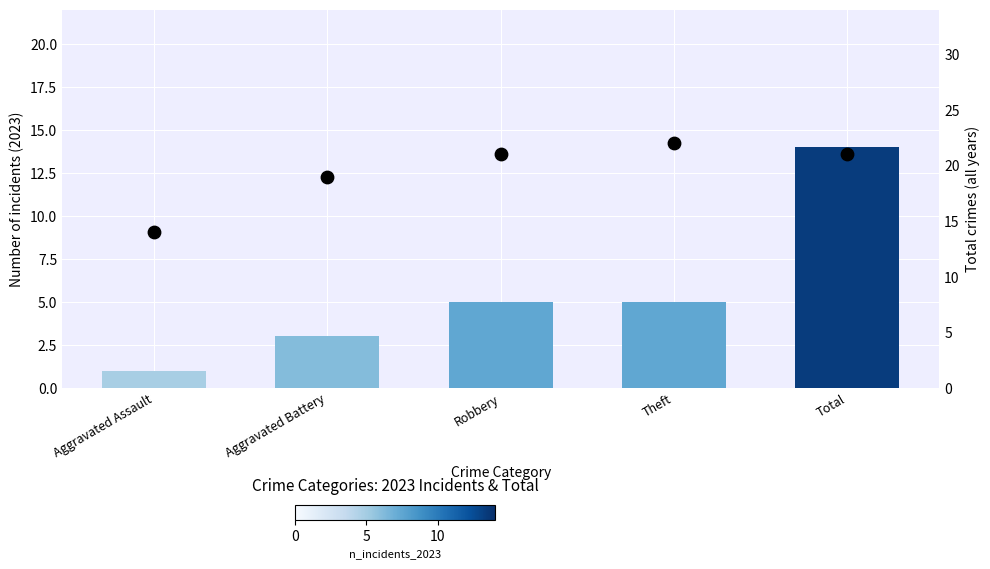

Which series has the largest total across all categories?

Total crimes